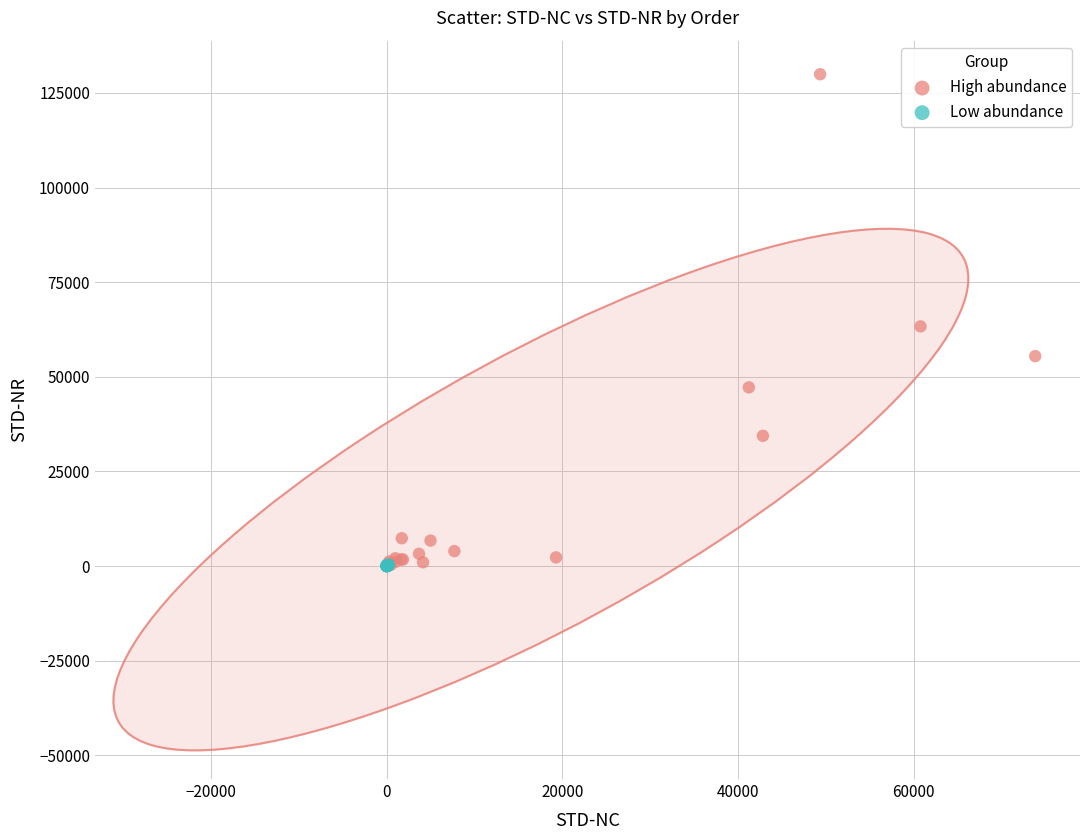

Which series reaches the maximum Y coordinate?

High abundance